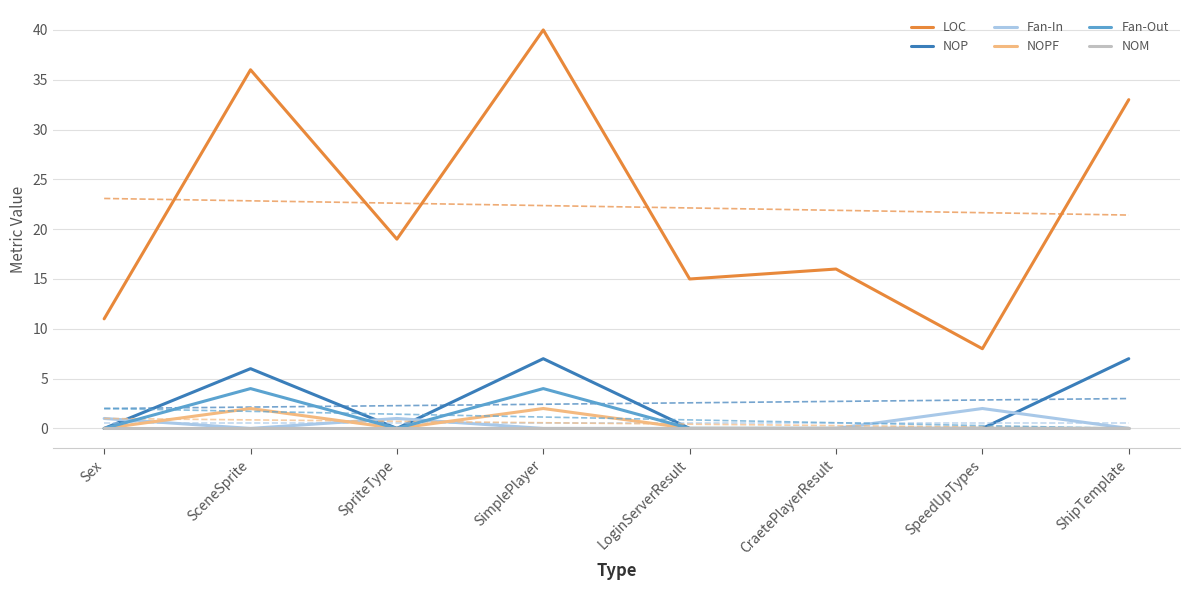

Which series has the largest range (max minus min)?

LOC